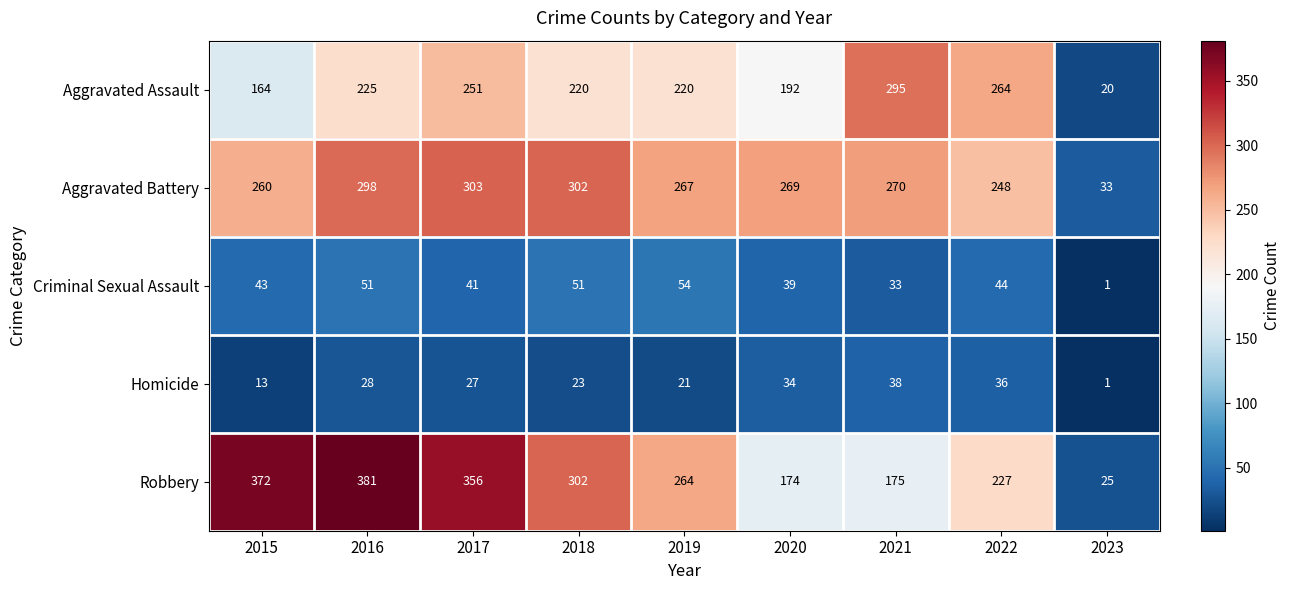

At 2019, list the series in order from smallest to largest.

Homicide, Criminal Sexual Assault, Aggravated Assault, Robbery, Aggravated Battery